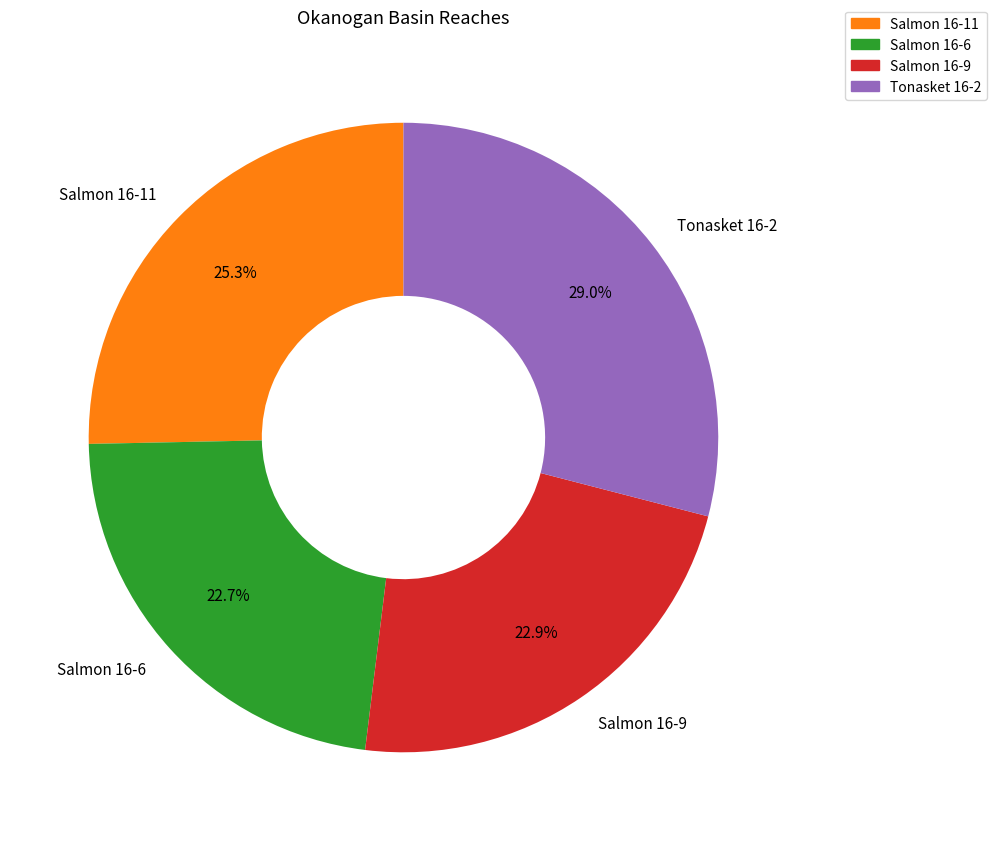

Does Salmon 16-11 represent more than half of the total?

No